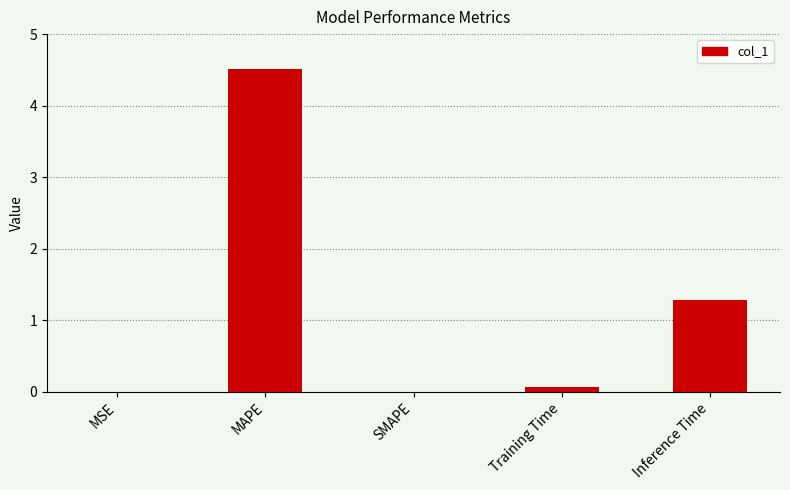

What is the sum of all values?

5.9